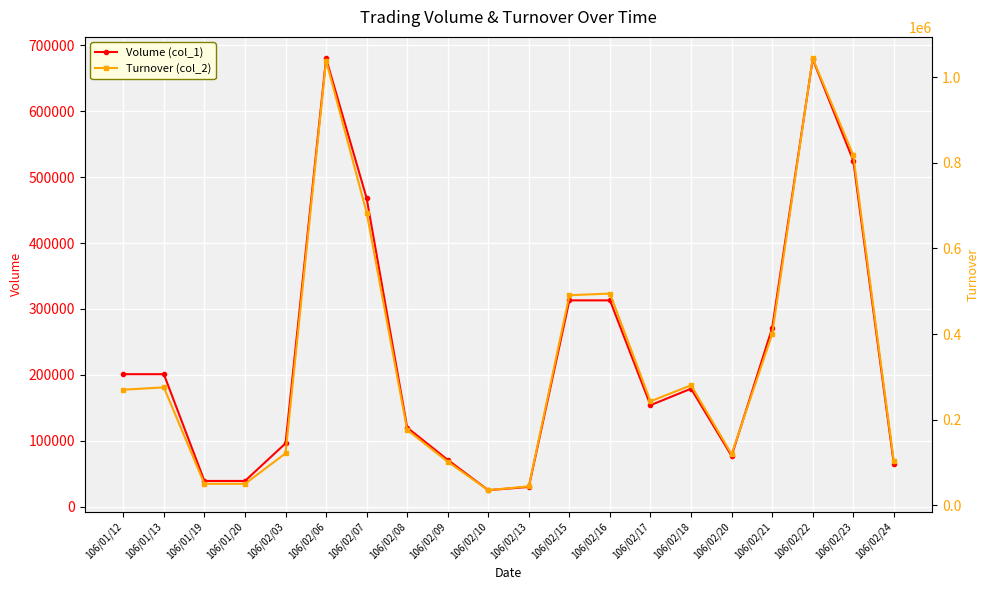

Reading left to right, extract all data points from this chart.

Volume (col_1): 201000	201000	39000	39000	96000	680000	468000	120000	71000	25000	30000	313000	313000	154000	179000	77000	271000	679000	525000	65000
Turnover (col_2): 269850	275350	49920	49920	120960	1039250	683860	176000	101530	35000	44000	490750	494620	242770	280230	119080	399770	1044140	818270	102380